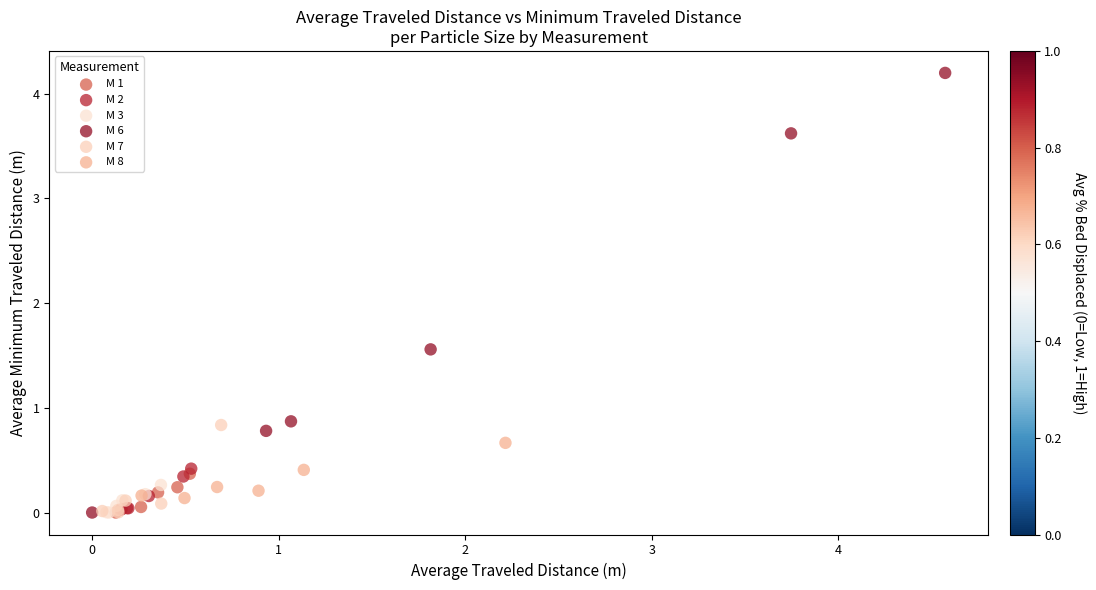

Which series reaches the maximum Y coordinate?

M 6